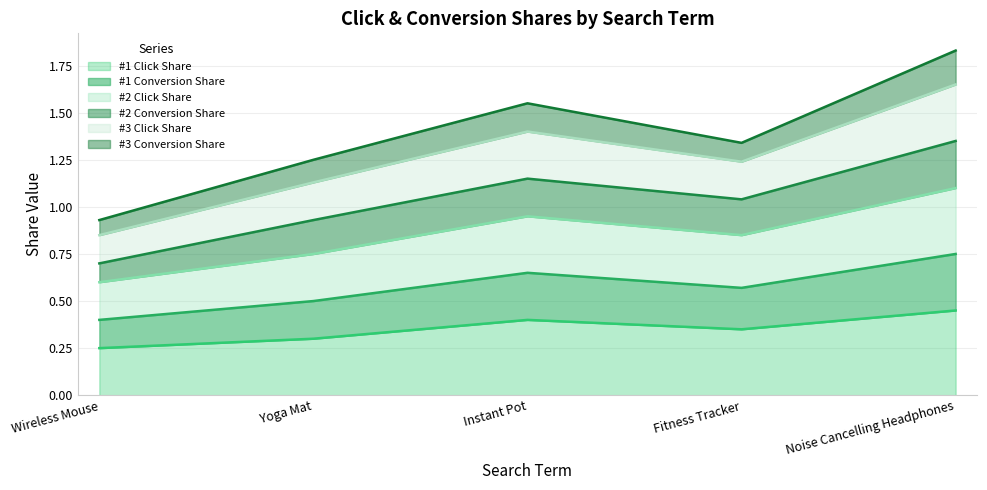

How many interior local valleys does the #2 Click Share series have?

1